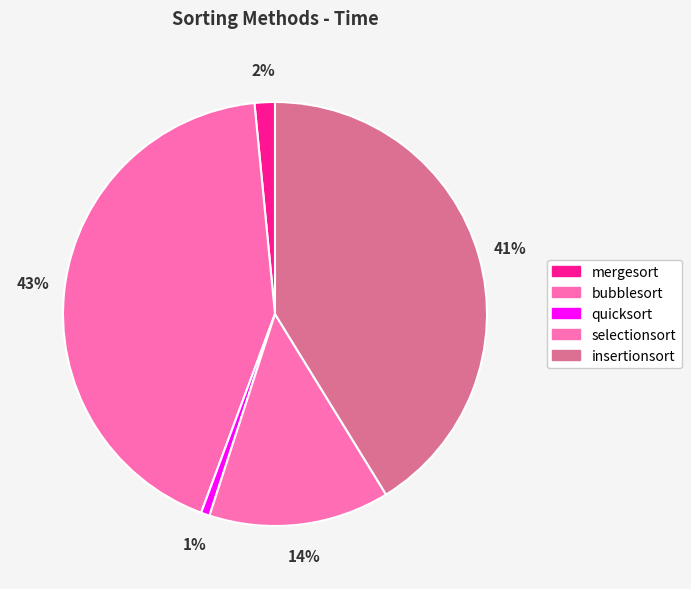

What percentage is the selectionsort slice, to the nearest percent?

14%